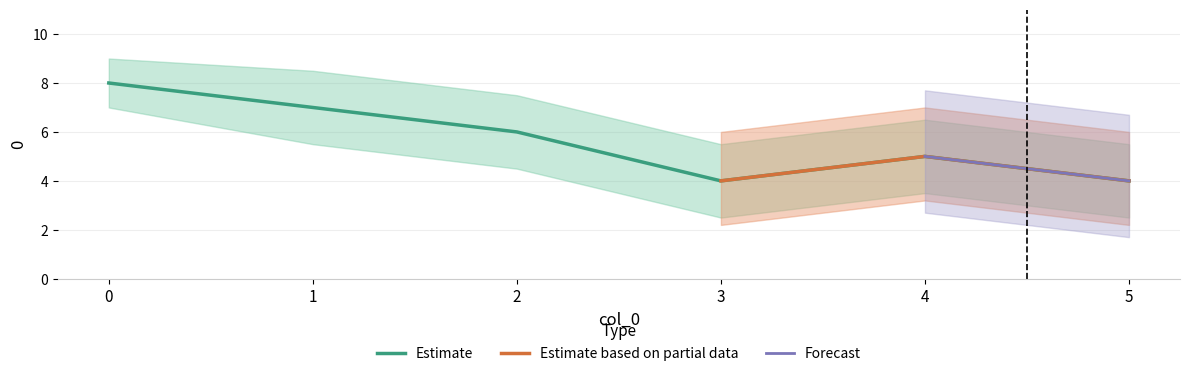

The Estimate series shows 8 at 0. True or false?

True